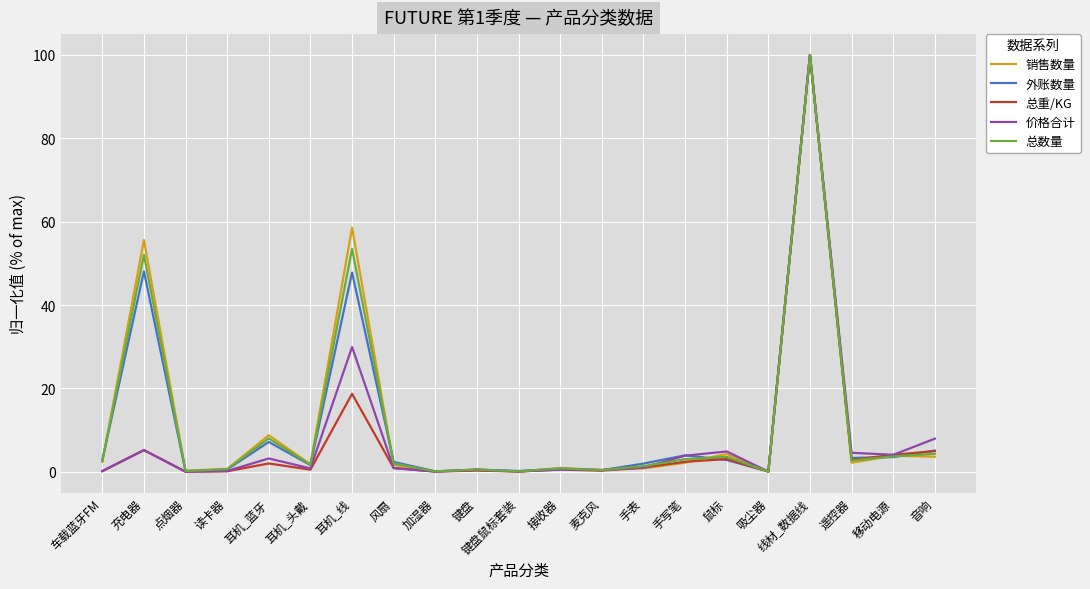

True or false: 总数量 and 外账数量 intersect in this chart.

True